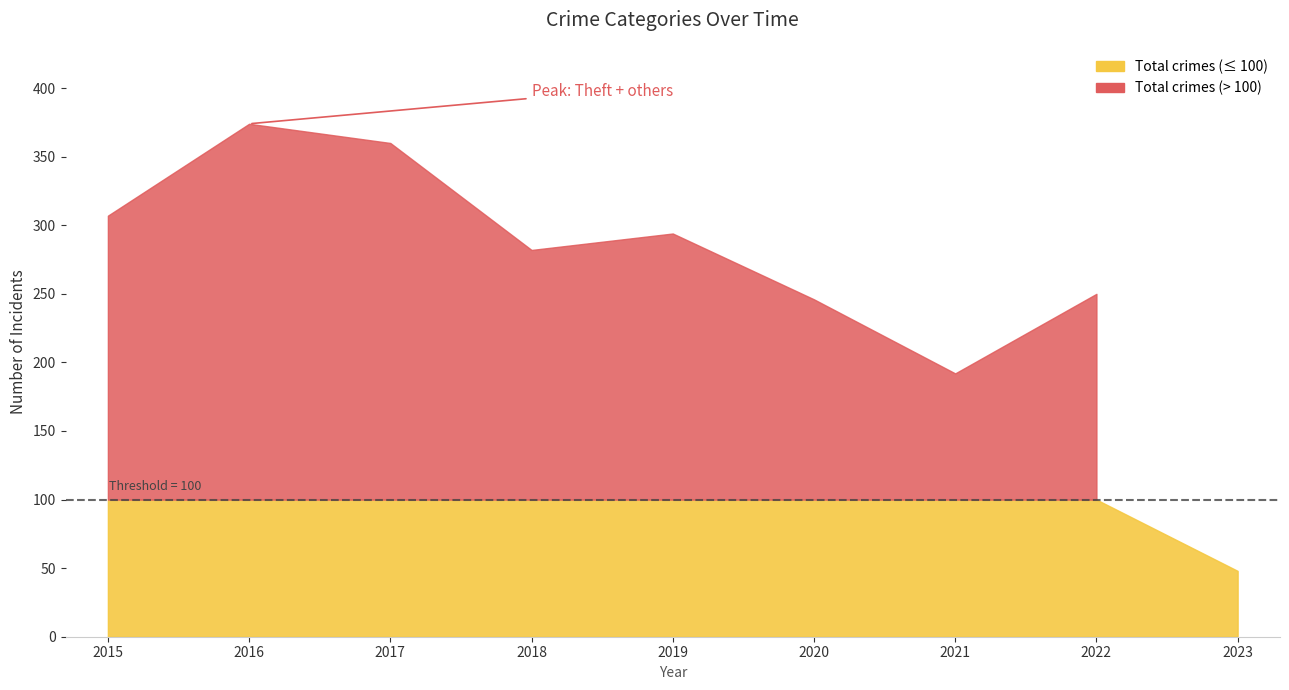

At which category does Burglary reach its first local valley?

2018